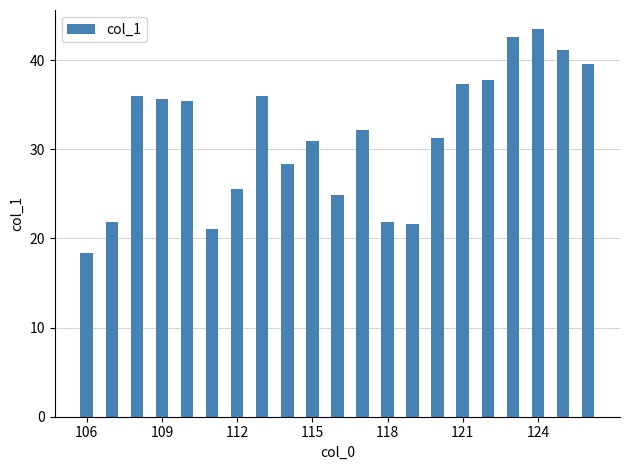

What is the difference between the maximum and minimum values?

25.1